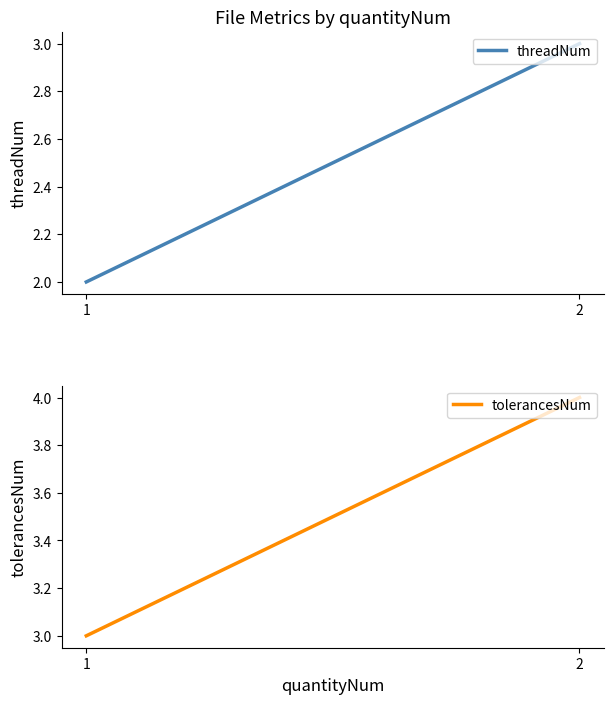

What is the value of the tolerancesNum point at the 2nd from the left?

3